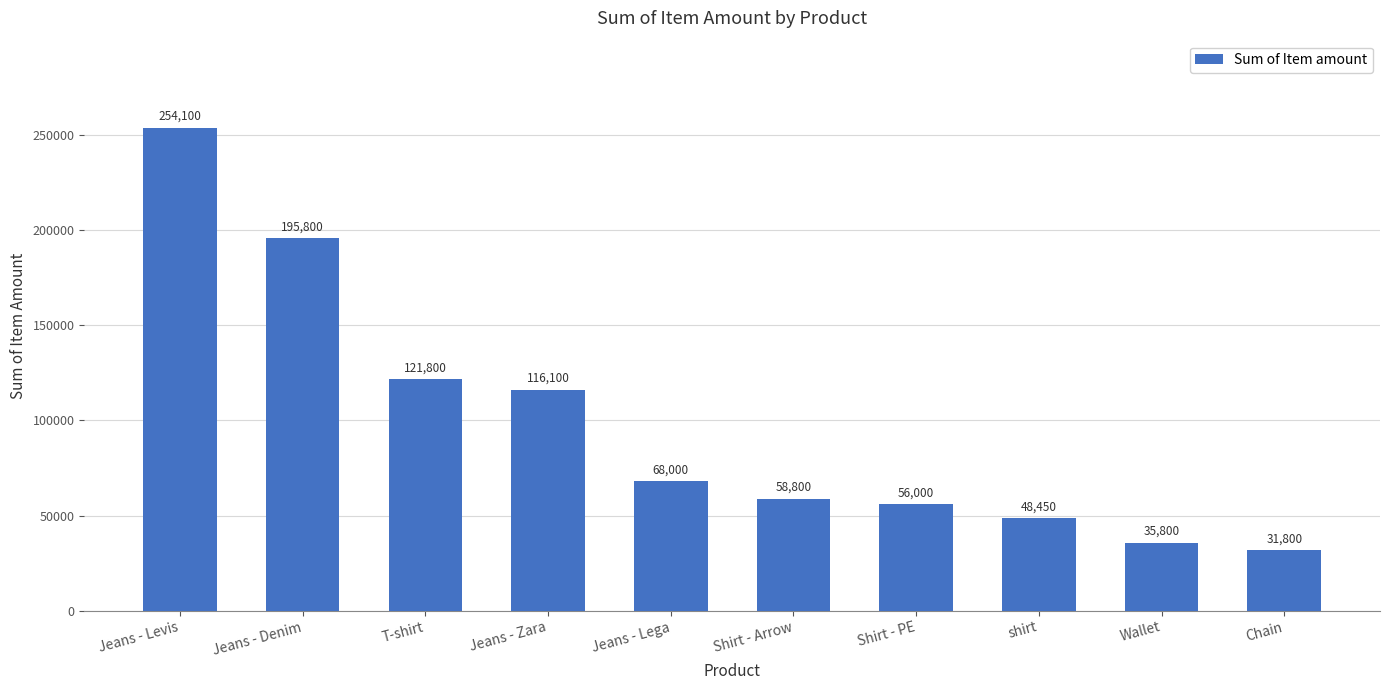

What is the difference between the values at Chain and Shirt - Arrow?

27000